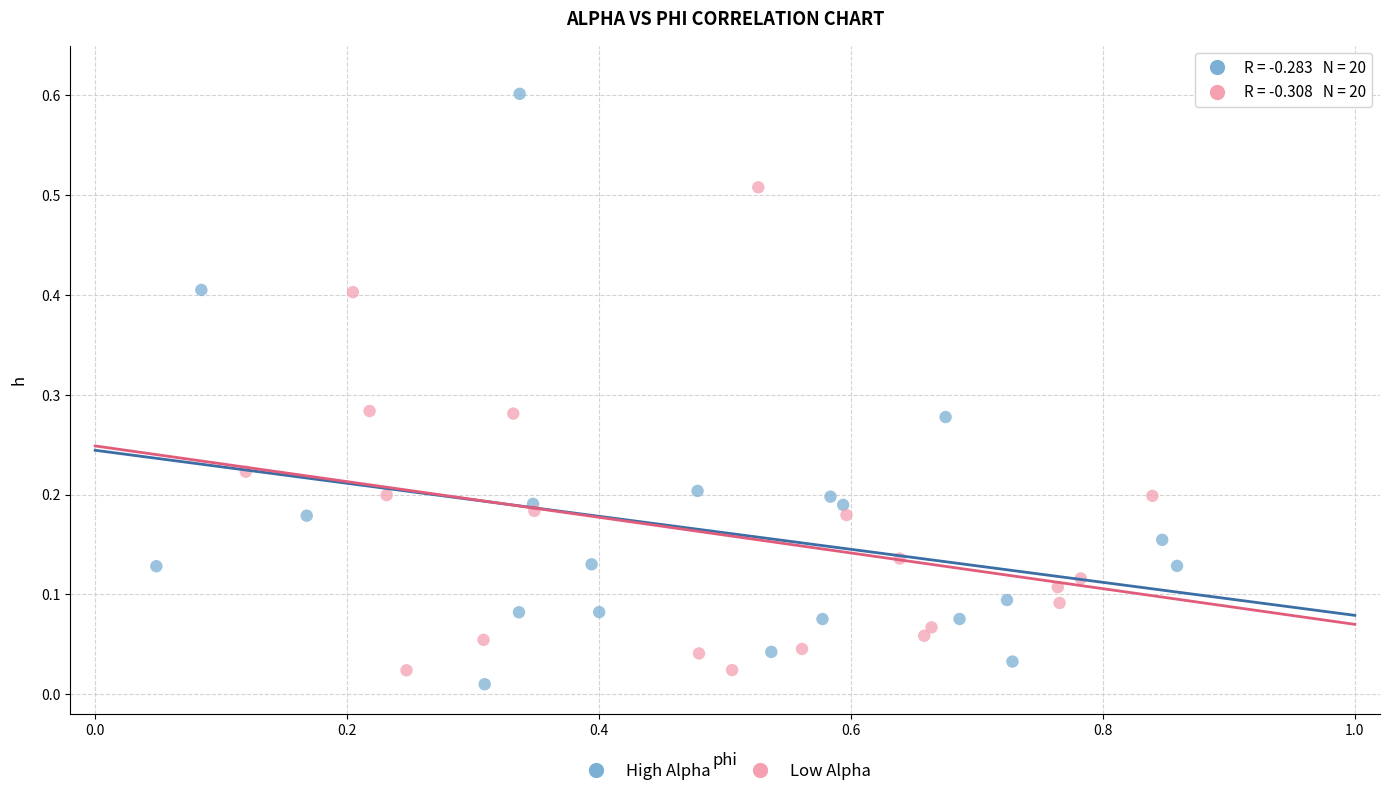

Which series has the widest spread of Y values?

High Alpha